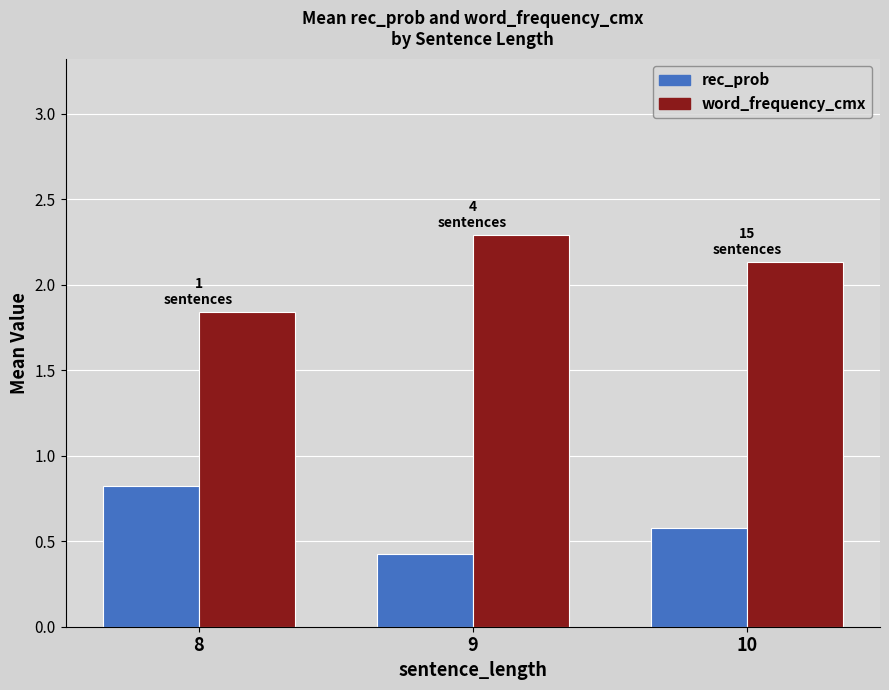

How many distinct data groups are displayed?

2